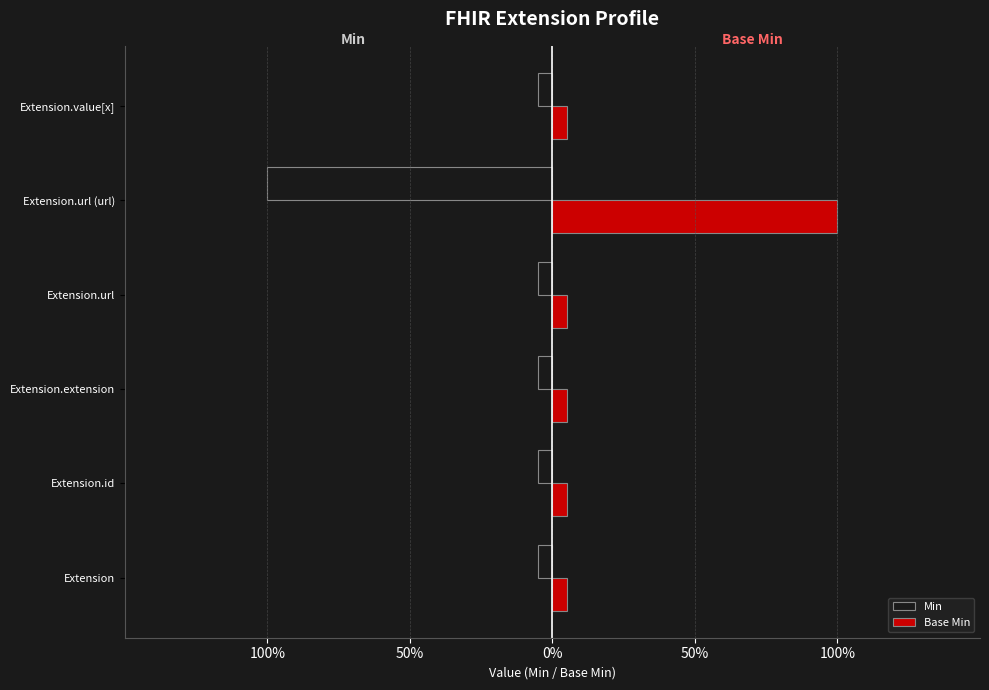

What are all the series names shown in the legend?

Min, Base Min